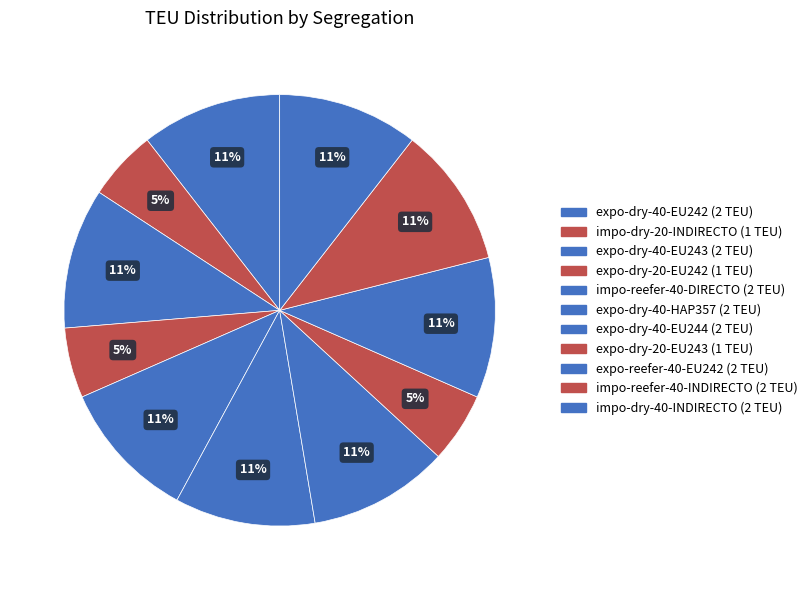

How many segments does this pie chart have?

11